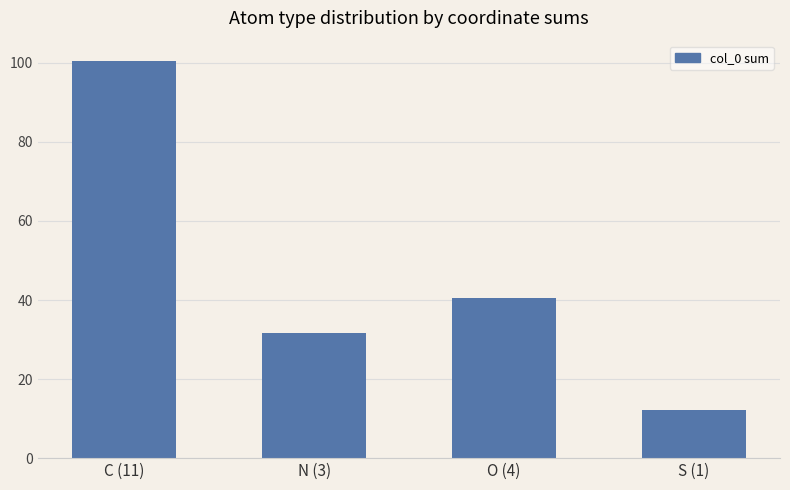

What is the approximate value at O (4)?

40.6